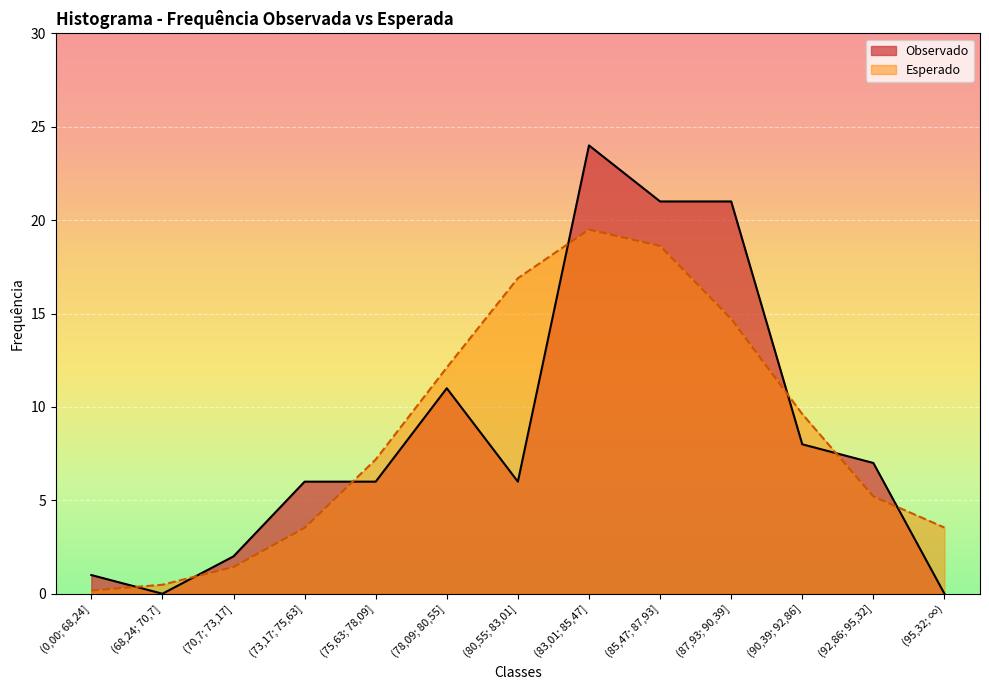

What are all the series names shown in the legend?

Observado, Esperado